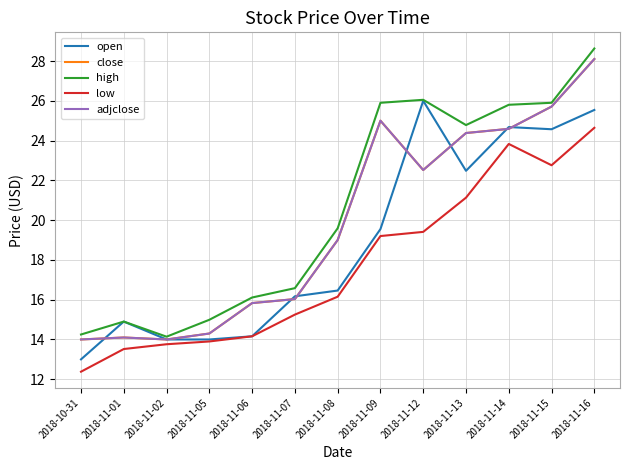

The open series shows 44.2 at 2018-11-16. True or false?

False